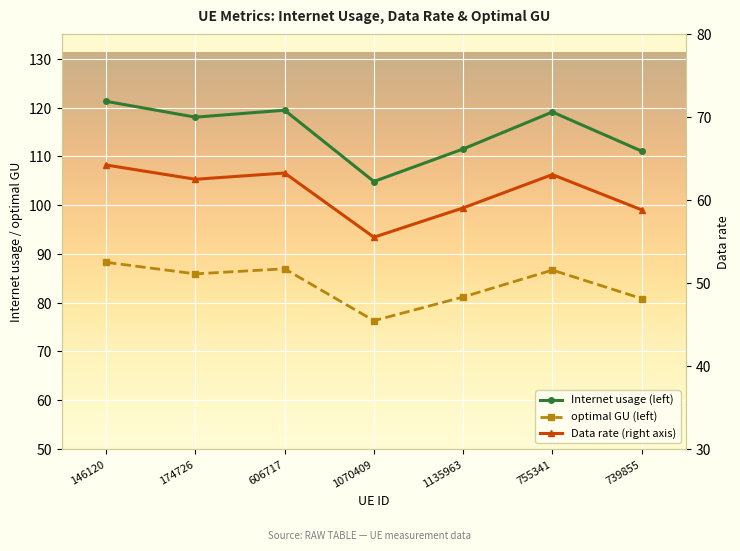

At which label is Internet usage closest to 113?

1135963